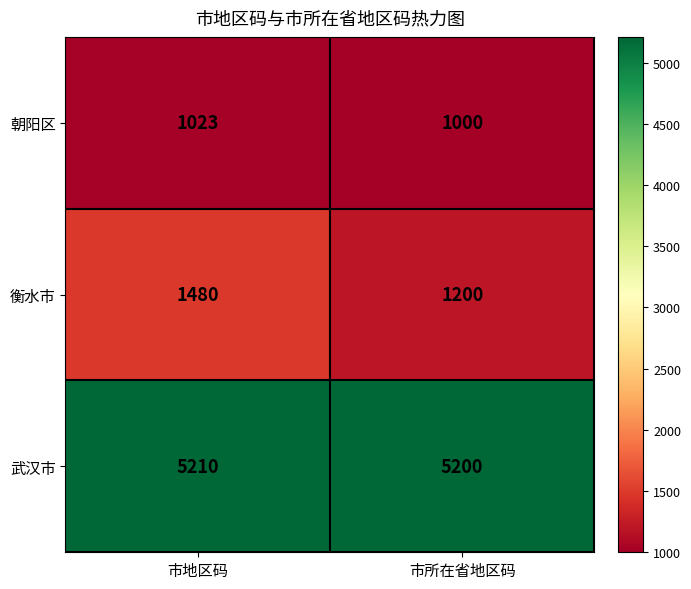

Reading left to right, list all the values displayed in this chart.

朝阳区: 市地区码=1023	市所在省地区码=1000
衡水市: 市地区码=1480	市所在省地区码=1200
武汉市: 市地区码=5210	市所在省地区码=5200